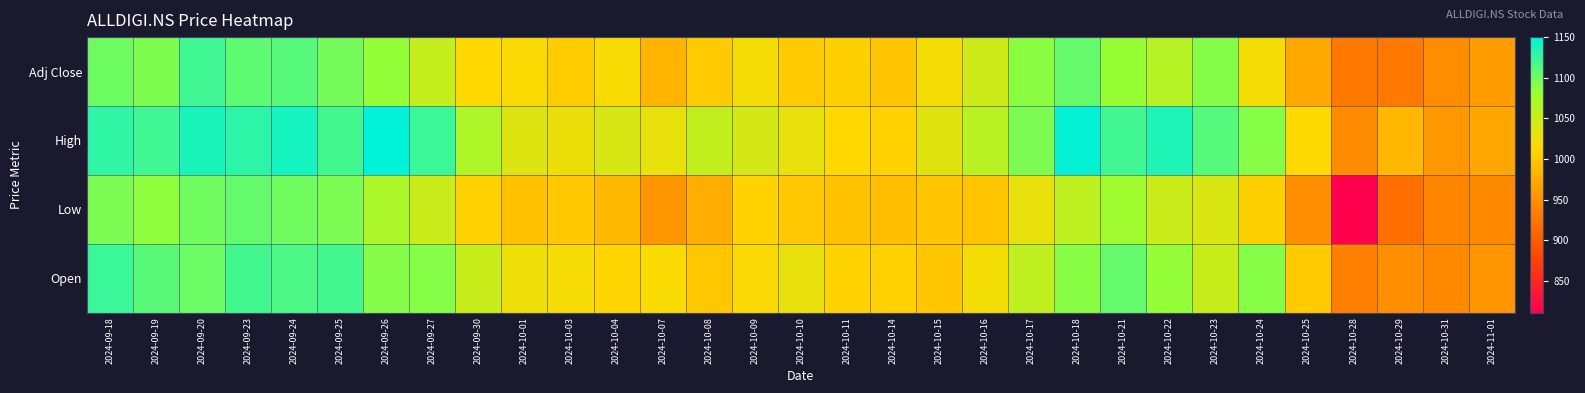

Reading left to right, what are all the values shown in this chart?

Adj Close: 2024-09-18=1101.7	2024-09-19=1094.2	2024-09-20=1121.4	2024-09-23=1107.8	2024-09-24=1111.5	2024-09-25=1098.3	2024-09-26=1084.2	2024-09-27=1051.5	2024-09-30=1014.2	2024-10-01=1017.6	2024-10-03=1003.6	2024-10-04=1018.5	2024-10-07=983.4	2024-10-08=1002.4	2024-10-09=1021.6	2024-10-10=1002.8	2024-10-11=1006.4	2024-10-14=997.6	2024-10-15=1021.3	2024-10-16=1047.2	2024-10-17=1088.0	2024-10-18=1104.8	2024-10-21=1082.9	2024-10-22=1062.6	2024-10-23=1090.8	2024-10-24=1021.4	2024-10-25=971.6	2024-10-28=928.2	2024-10-29=929.0	2024-10-31=947.8	2024-11-01=962.1
High: 2024-09-18=1128.5	2024-09-19=1121.0	2024-09-20=1138.0	2024-09-23=1129.8	2024-09-24=1139.8	2024-09-25=1120.1	2024-09-26=1150.0	2024-09-27=1123.0	2024-09-30=1067.2	2024-10-01=1036.0	2024-10-03=1026.8	2024-10-04=1041.0	2024-10-07=1029.0	2024-10-08=1054.9	2024-10-09=1042.6	2024-10-10=1029.0	2024-10-11=1014.0	2024-10-14=1010.0	2024-10-15=1035.0	2024-10-16=1060.0	2024-10-17=1095.0	2024-10-18=1147.9	2024-10-21=1121.0	2024-10-22=1135.7	2024-10-23=1112.2	2024-10-24=1090.0	2024-10-25=1015.2	2024-10-28=947.0	2024-10-29=984.5	2024-10-31=957.9	2024-11-01=970.0
Low: 2024-09-18=1095.0	2024-09-19=1086.2	2024-09-20=1100.0	2024-09-23=1105.0	2024-09-24=1100.0	2024-09-25=1095.0	2024-09-26=1069.2	2024-09-27=1050.0	2024-09-30=1008.0	2024-10-01=994.0	2024-10-03=1000.0	2024-10-04=987.0	2024-10-07=955.5	2024-10-08=976.0	2024-10-09=1010.0	2024-10-10=1000.0	2024-10-11=994.7	2024-10-14=990.5	2024-10-15=997.9	2024-10-16=997.0	2024-10-17=1029.3	2024-10-18=1056.0	2024-10-21=1077.0	2024-10-22=1050.0	2024-10-23=1040.0	2024-10-24=1006.4	2024-10-25=948.8	2024-10-28=811.0	2024-10-29=920.0	2024-10-31=940.1	2024-11-01=945.0
Open: 2024-09-18=1124.2	2024-09-19=1109.7	2024-09-20=1102.6	2024-09-23=1120.0	2024-09-24=1116.0	2024-09-25=1120.0	2024-09-26=1091.0	2024-09-27=1090.0	2024-09-30=1050.0	2024-10-01=1024.3	2024-10-03=1020.0	2024-10-04=1011.2	2024-10-07=1018.0	2024-10-08=999.2	2024-10-09=1017.4	2024-10-10=1029.0	2024-10-11=1010.0	2024-10-14=1008.1	2024-10-15=997.9	2024-10-16=1021.3	2024-10-17=1056.0	2024-10-18=1088.7	2024-10-21=1105.0	2024-10-22=1084.0	2024-10-23=1051.0	2024-10-24=1090.0	2024-10-25=1002.0	2024-10-28=935.0	2024-10-29=950.0	2024-10-31=945.0	2024-11-01=954.9